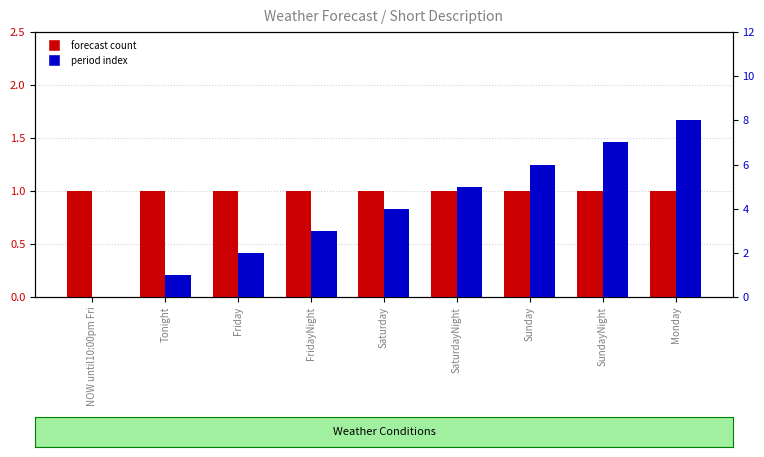

Which series has the widest spread of values?

period index